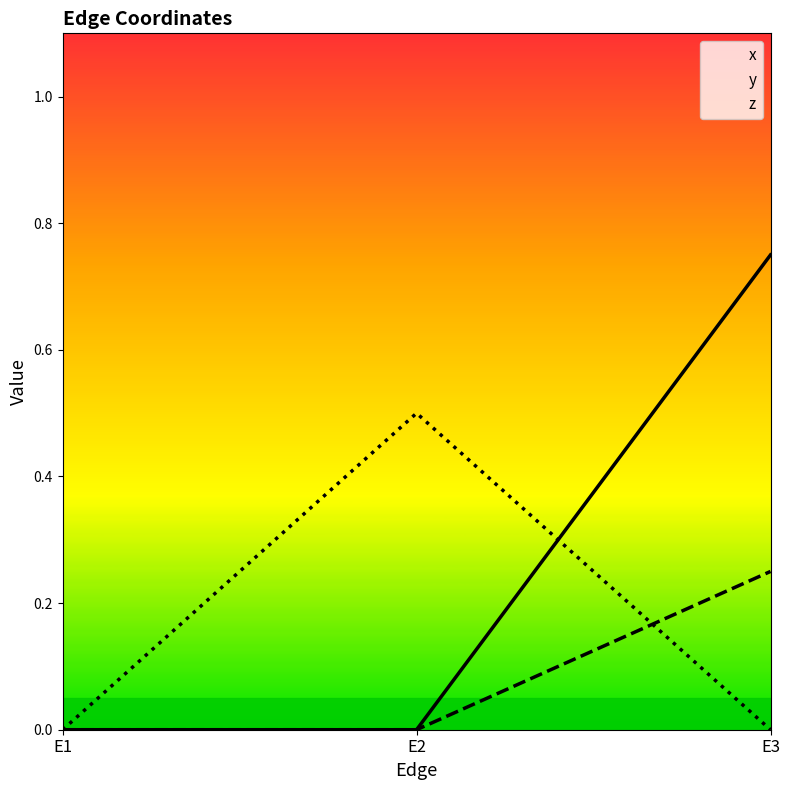

Does the chart display data point markers on the line(s)?

No